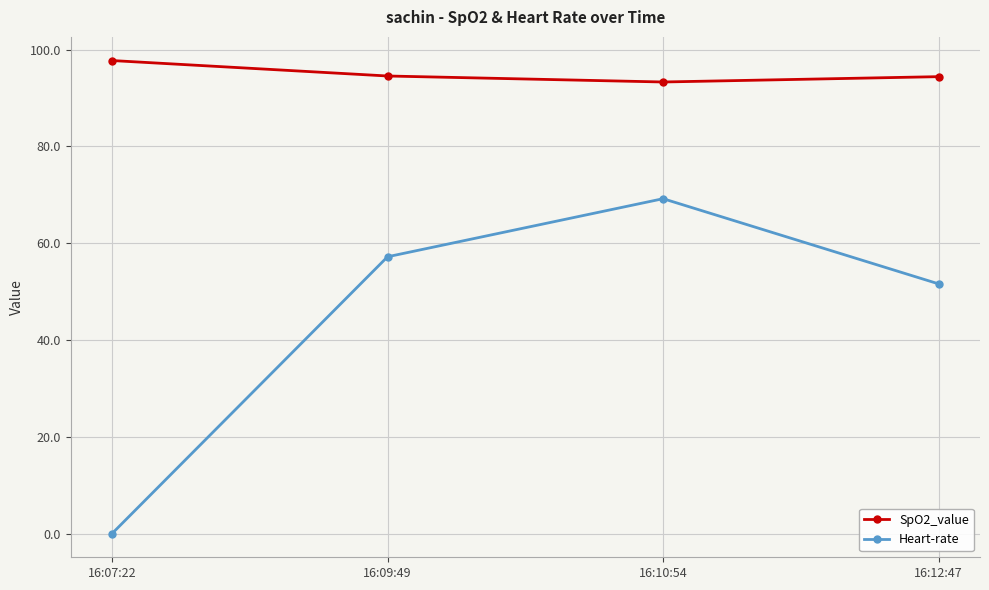

What is the greatest value displayed?

97.8